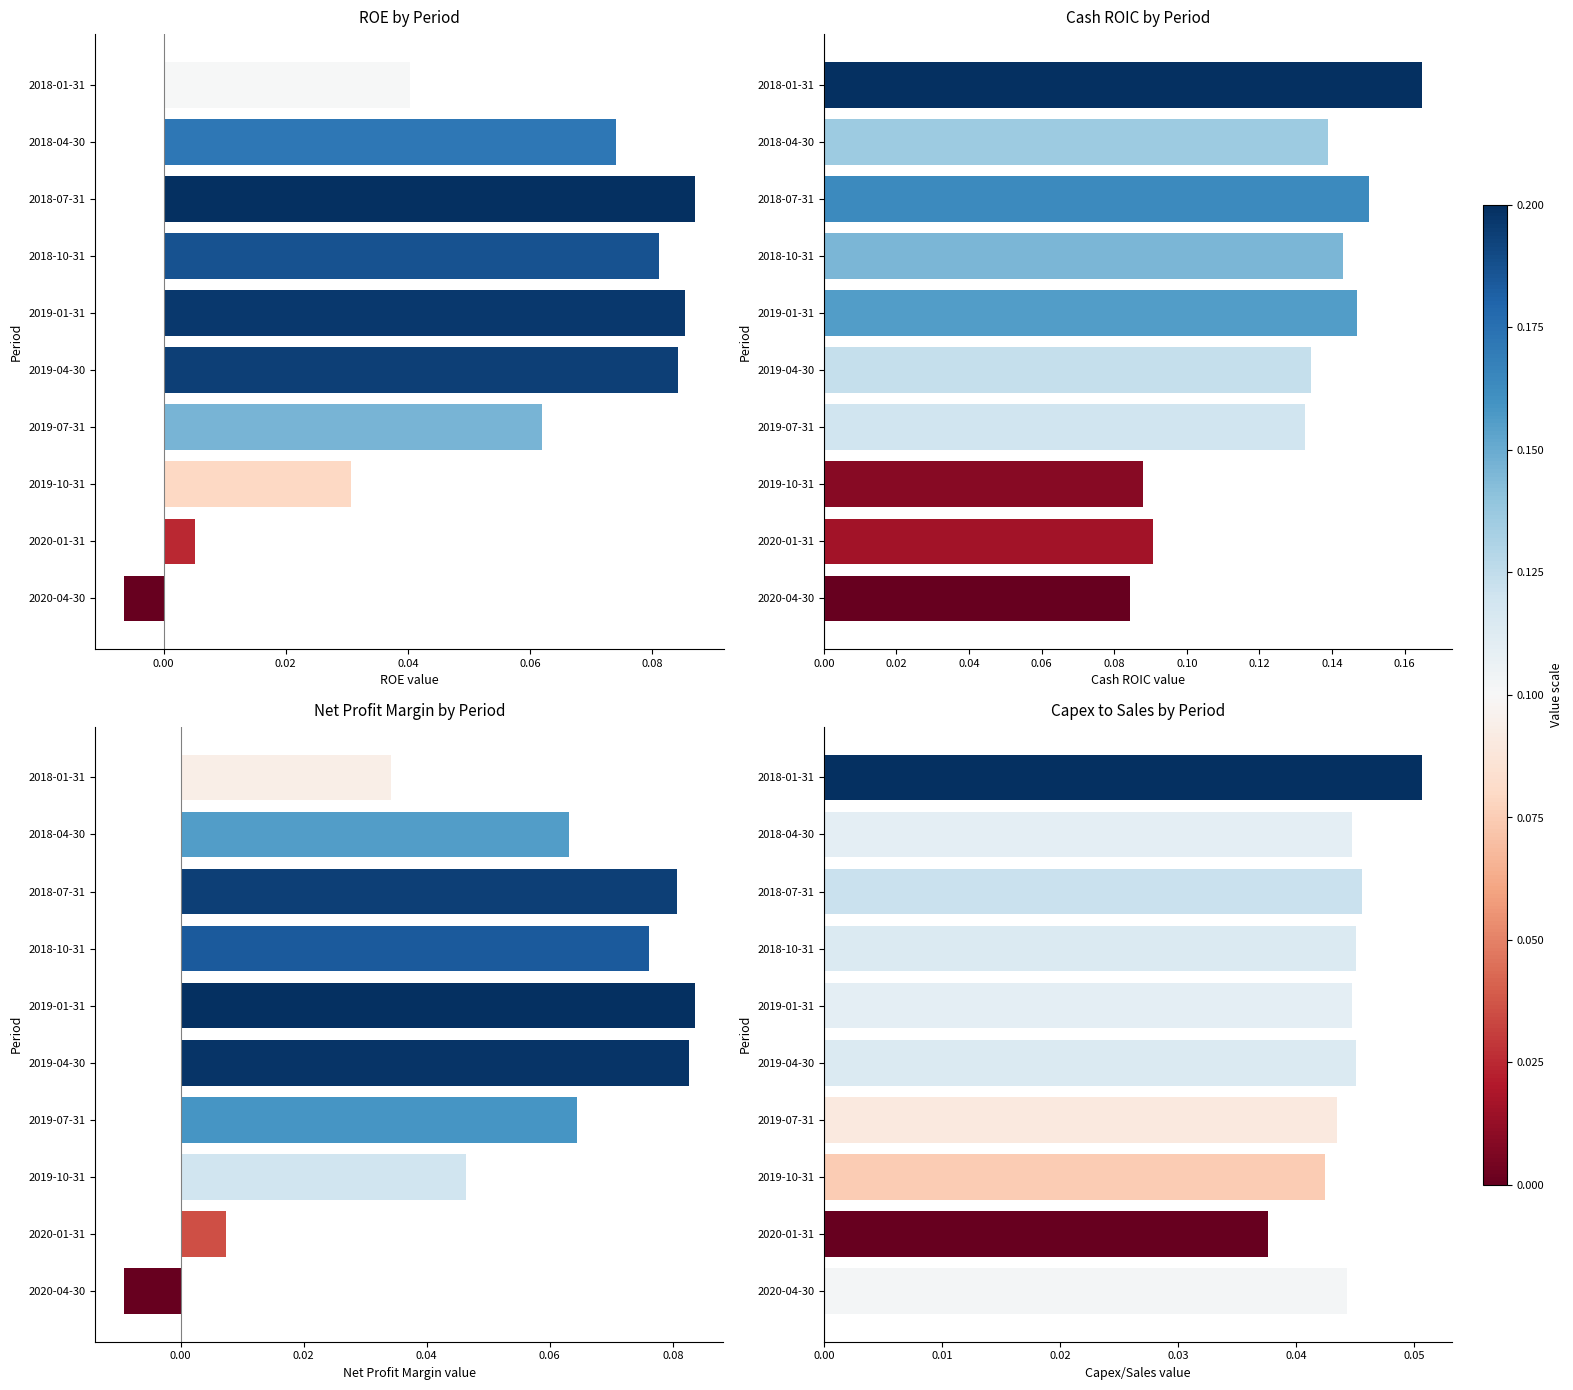

At how many categories does at least one series exceed 0?

10